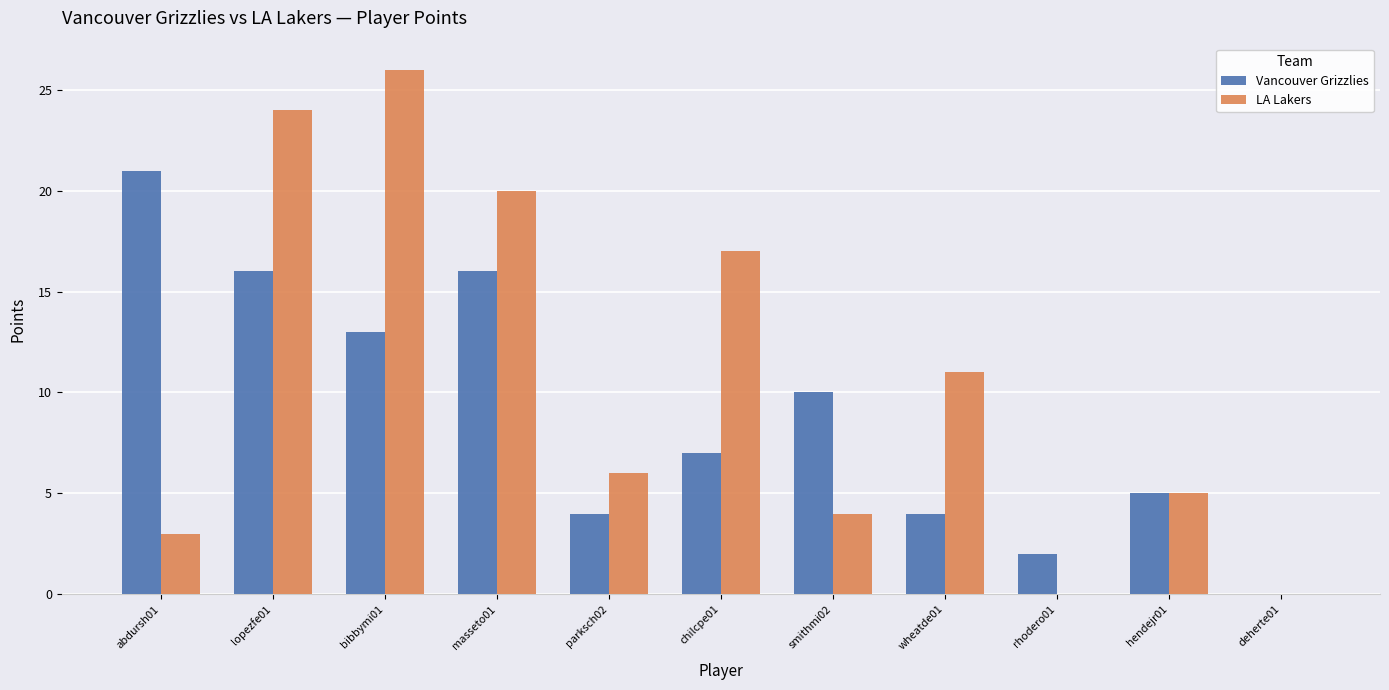

Reading right to left, extract all data points from this chart.

Vancouver Grizzlies: 0	5	2	4	10	7	4	16	13	16	21
LA Lakers: 0	5	0	11	4	17	6	20	26	24	3